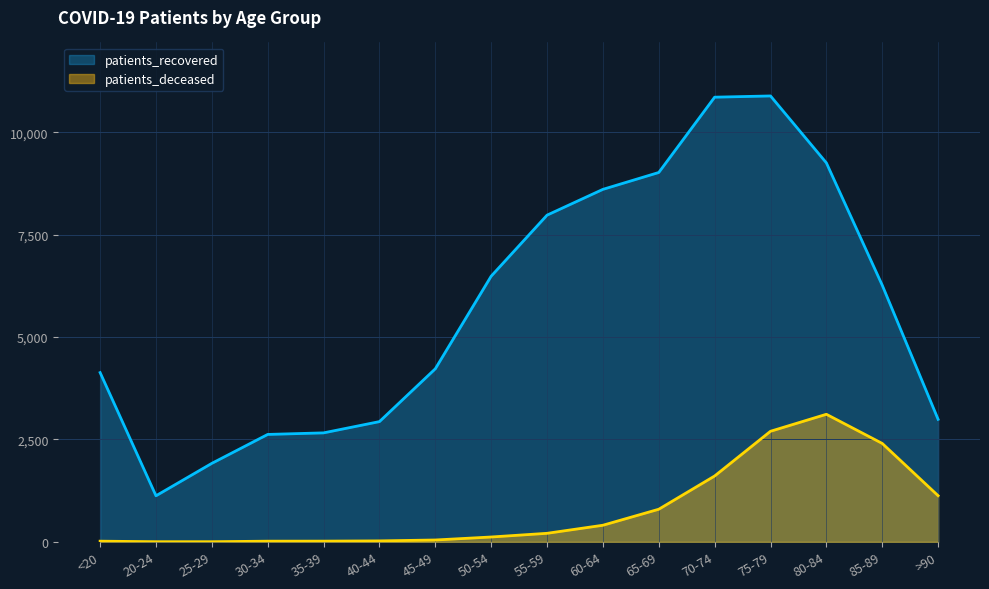

How many data points in patients_deceased are less than 208?

8